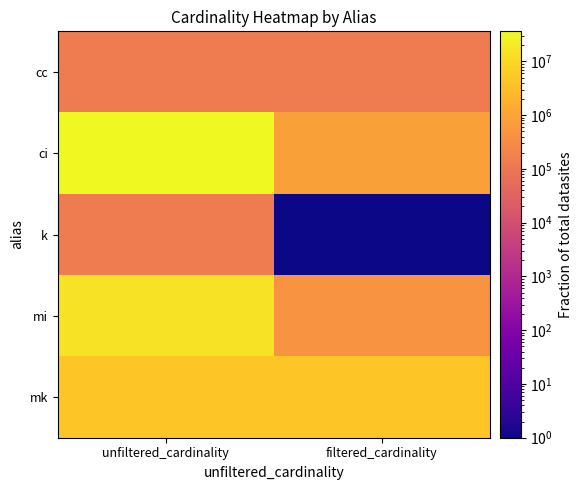

What is the maximum value shown in the chart?

36244344